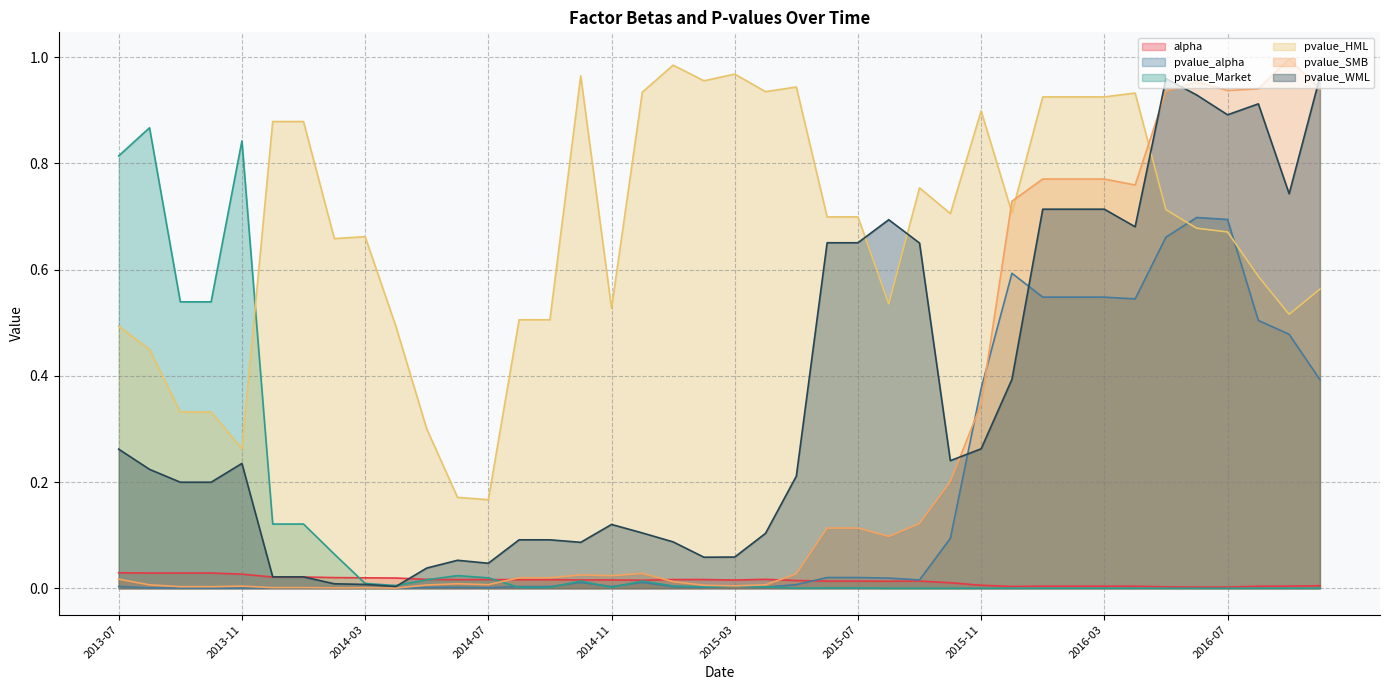

True or false: pvalue_HML and alpha cross at least once.

False